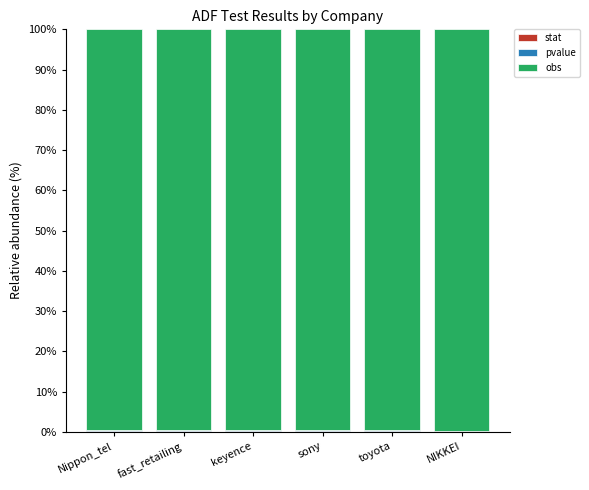

What is the total value across all series at toyota?

100.0